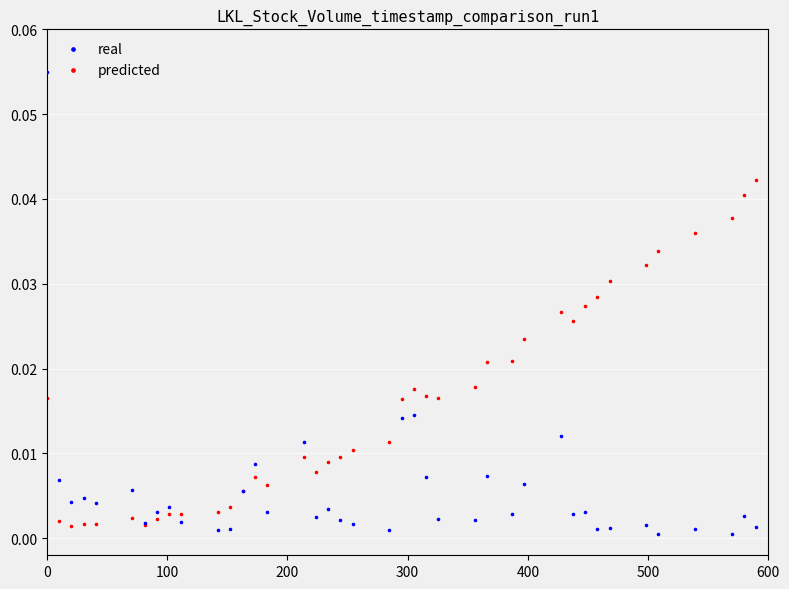

Which series has the largest Y range (max minus min)?

real